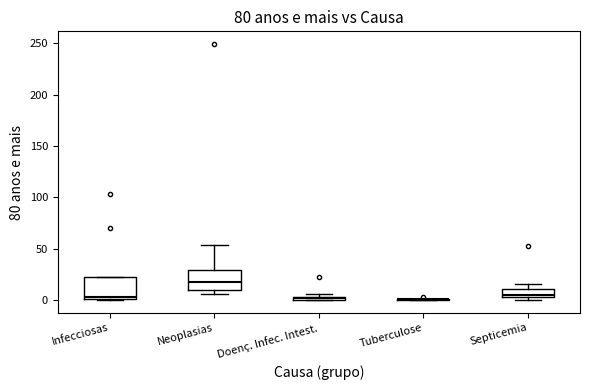

Where is the lower edge of the box for Doenç. Infec. Intest. on the y-axis? The values are not printed on the chart, so give them approximately, as read against the axis.

0